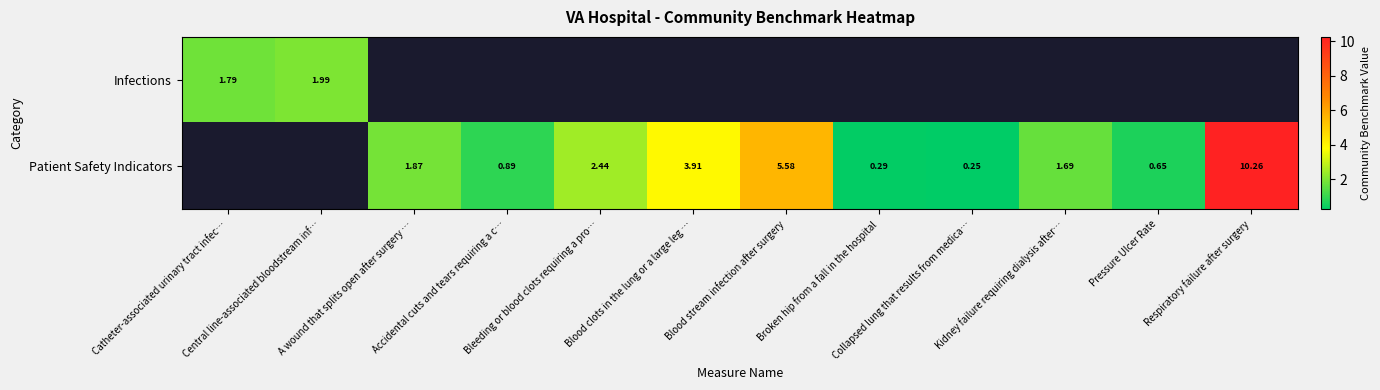

Count the number of categories in the chart.

12